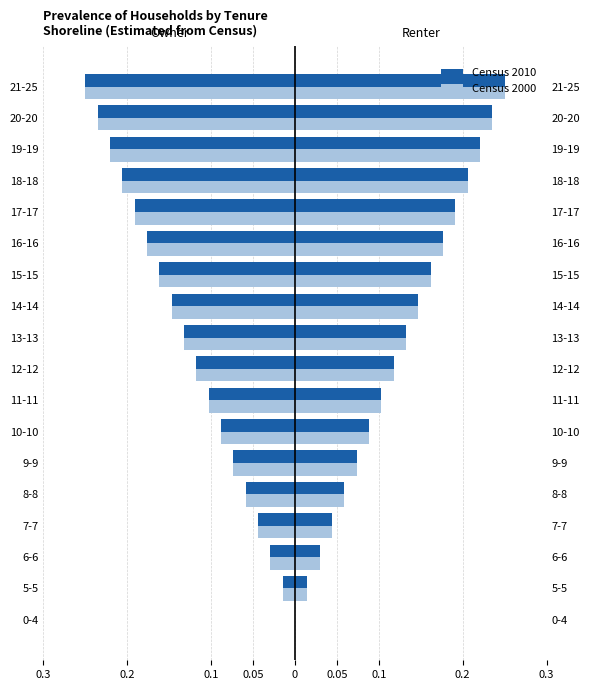

Rank the series at 8-8 from lowest to highest value.

Census 2000, Census 2010